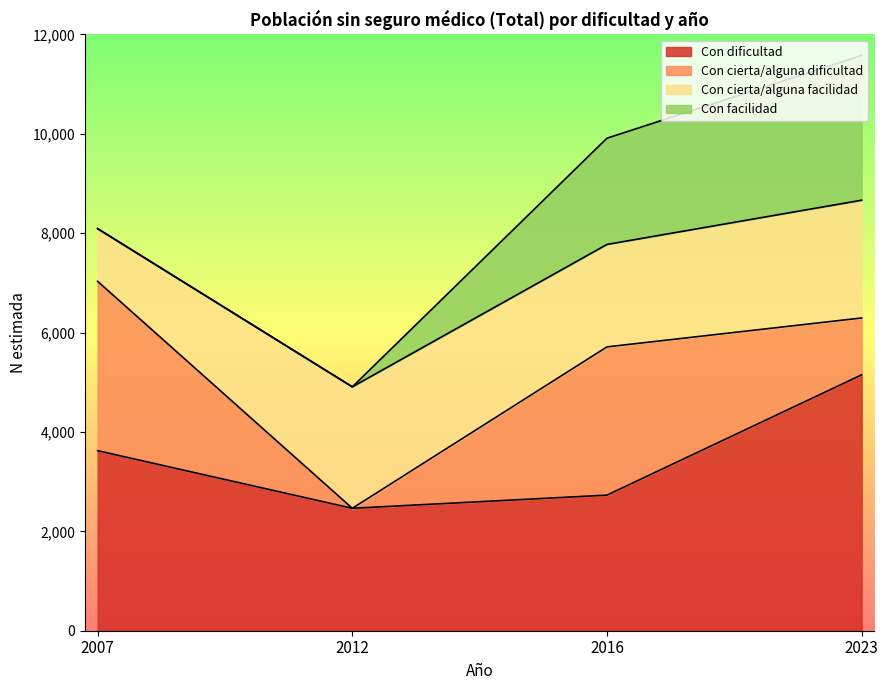

How many values in Con facilidad are above zero?

2